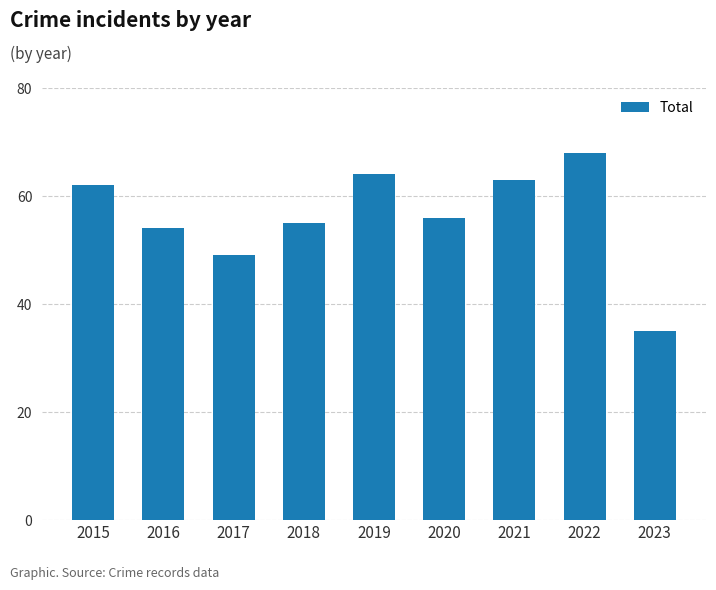

Reading left to right, extract all data points from this chart.

2015=62	2016=54	2017=49	2018=55	2019=64	2020=56	2021=63	2022=68	2023=35